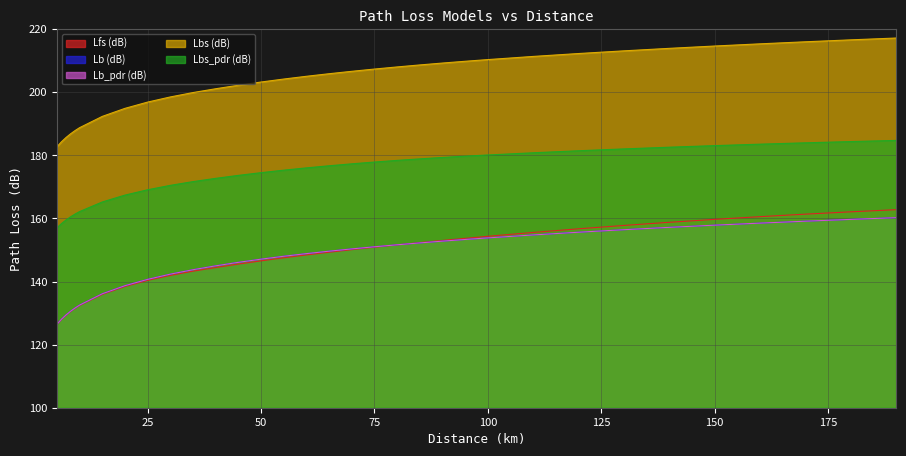

What value does the Lbs_pdr (dB) series have at 80?

178.4